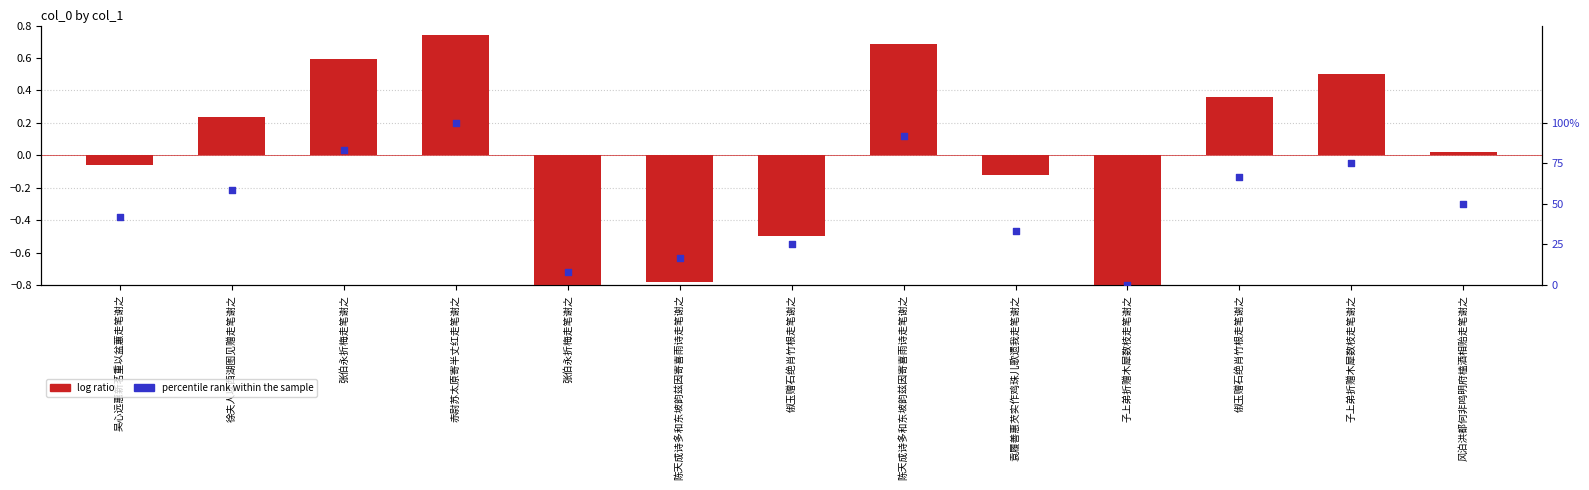

What is the total value across all series at 风泊洪都何非鸣明府榼酒相贻走笔谢之?

50.0